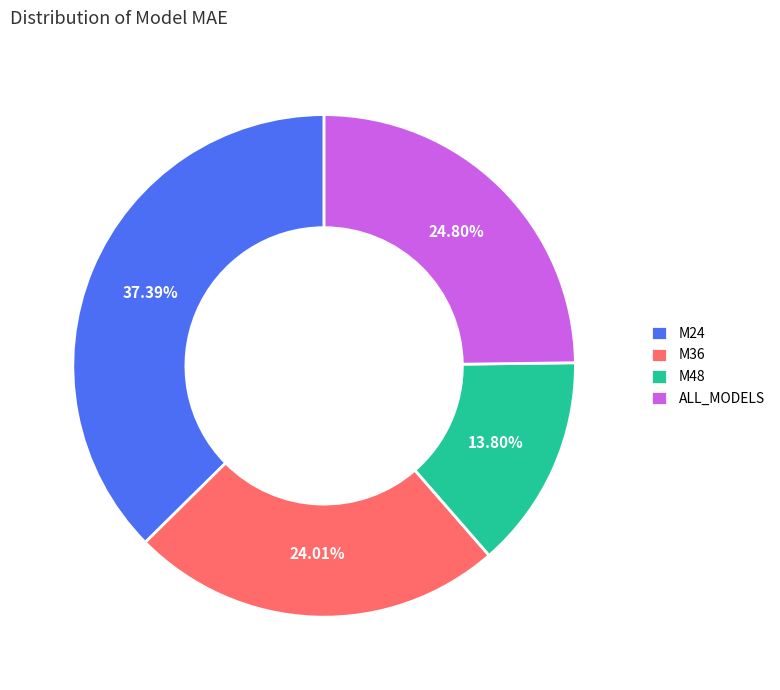

To the nearest percent, what is the average slice percentage?

25%